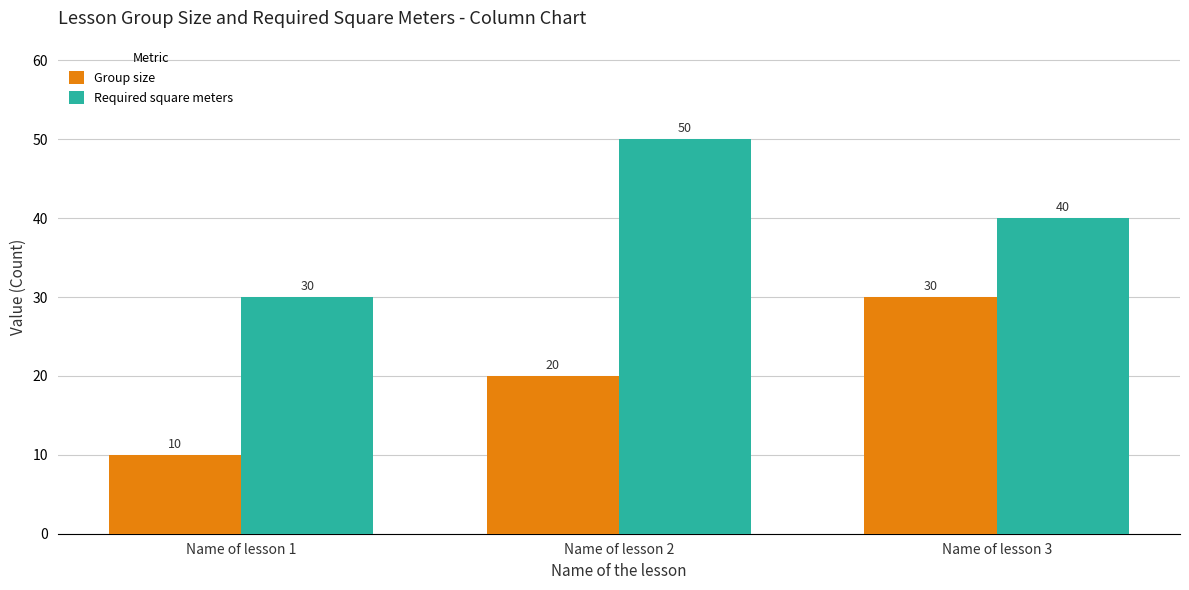

Reading left to right, what are all the values shown in this chart?

Group size: Name of lesson 1=10	Name of lesson 2=20	Name of lesson 3=30
Required square meters: Name of lesson 1=30	Name of lesson 2=50	Name of lesson 3=40